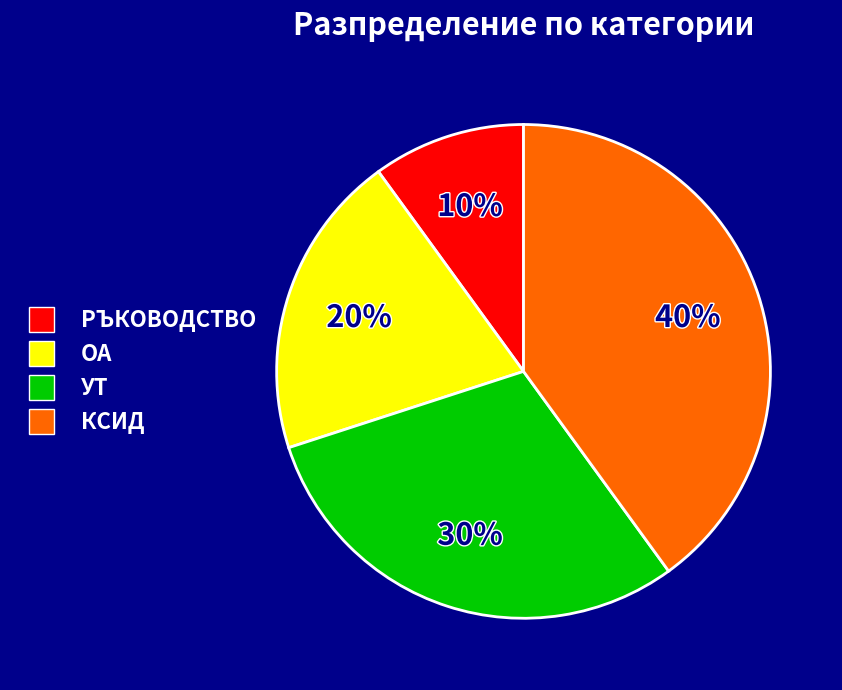

To the nearest percent, what is the combined percentage of КСИД and РЪКОВОДСТВО?

50%